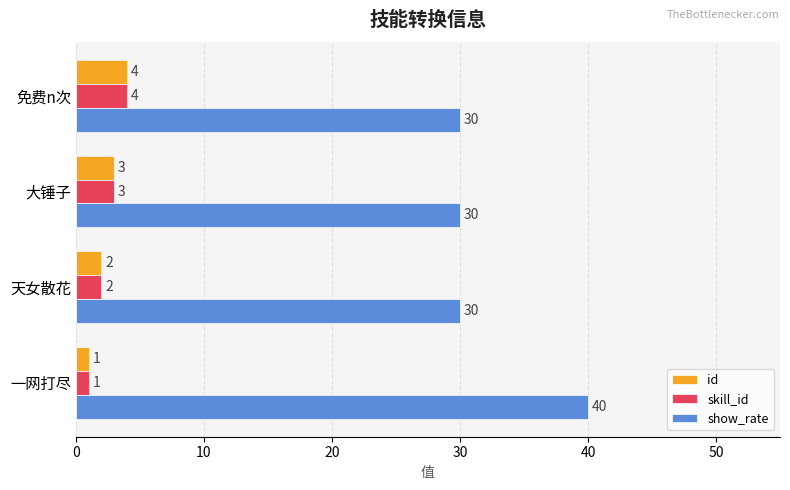

The value of skill_id at 一网打尽 is 1. True or false?

True